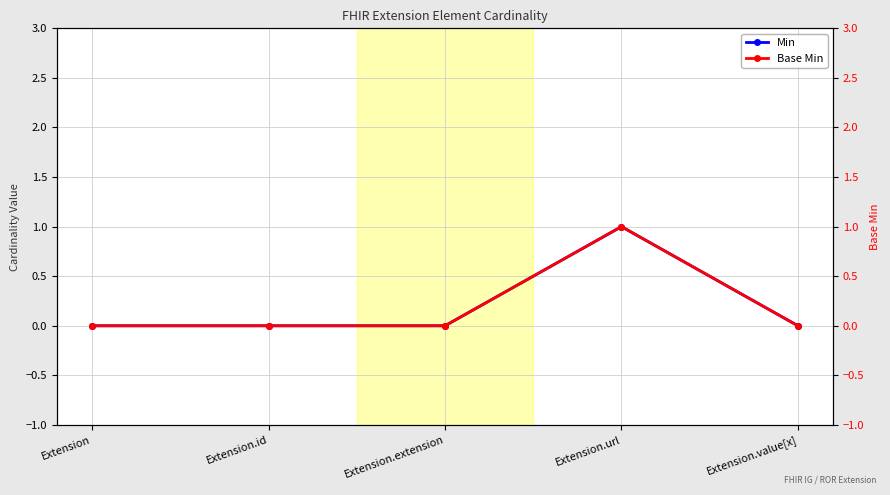

Between Extension and Extension.extension, which series saw the biggest shift?

Min